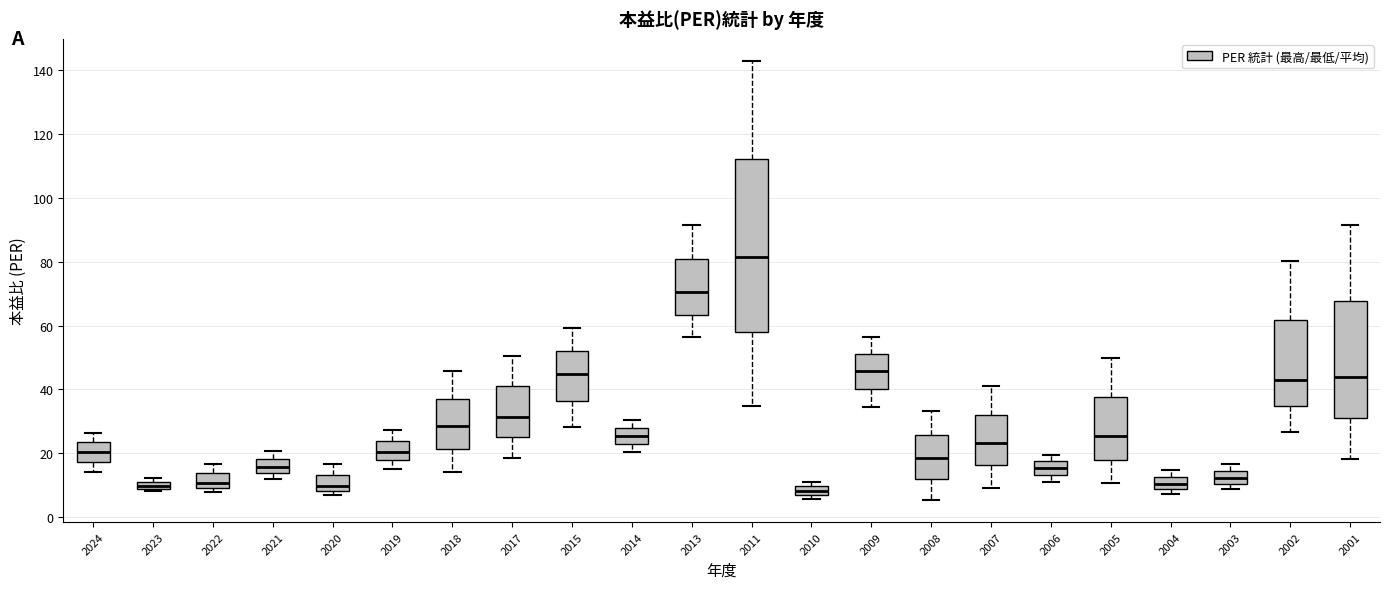

Which box is the tallest, from its lower edge to its upper edge?

2011